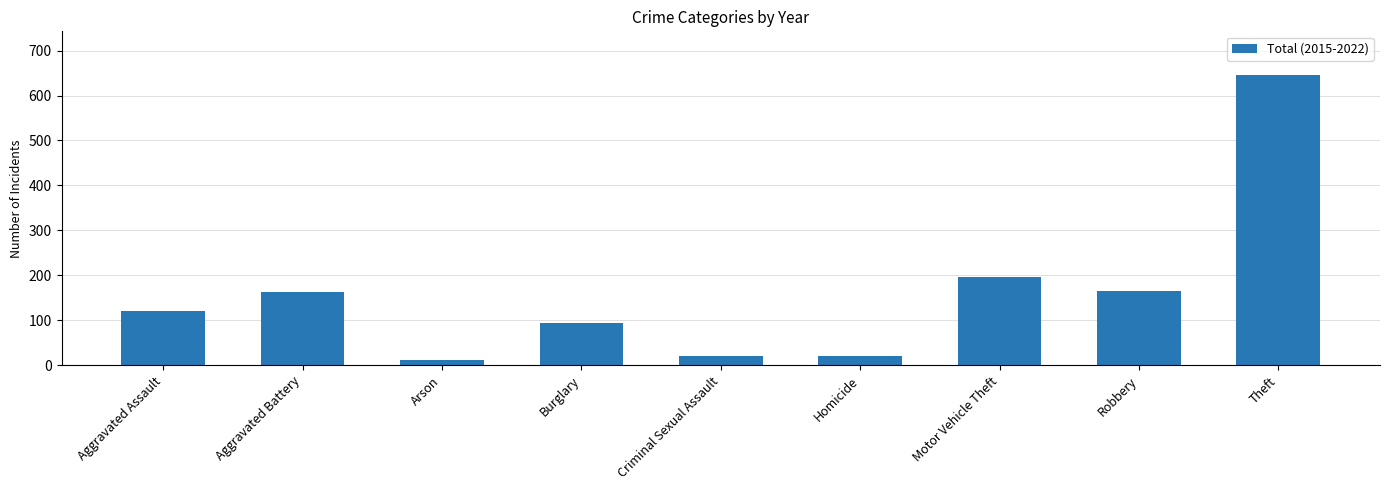

At which label is the value closest to 328?

Motor Vehicle Theft